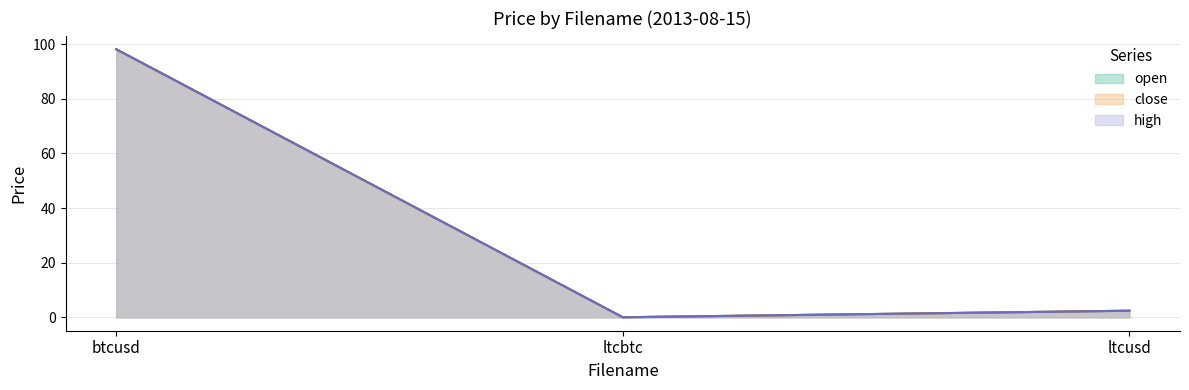

Rank the series by their maximum value, from lowest to highest.

close, open, high